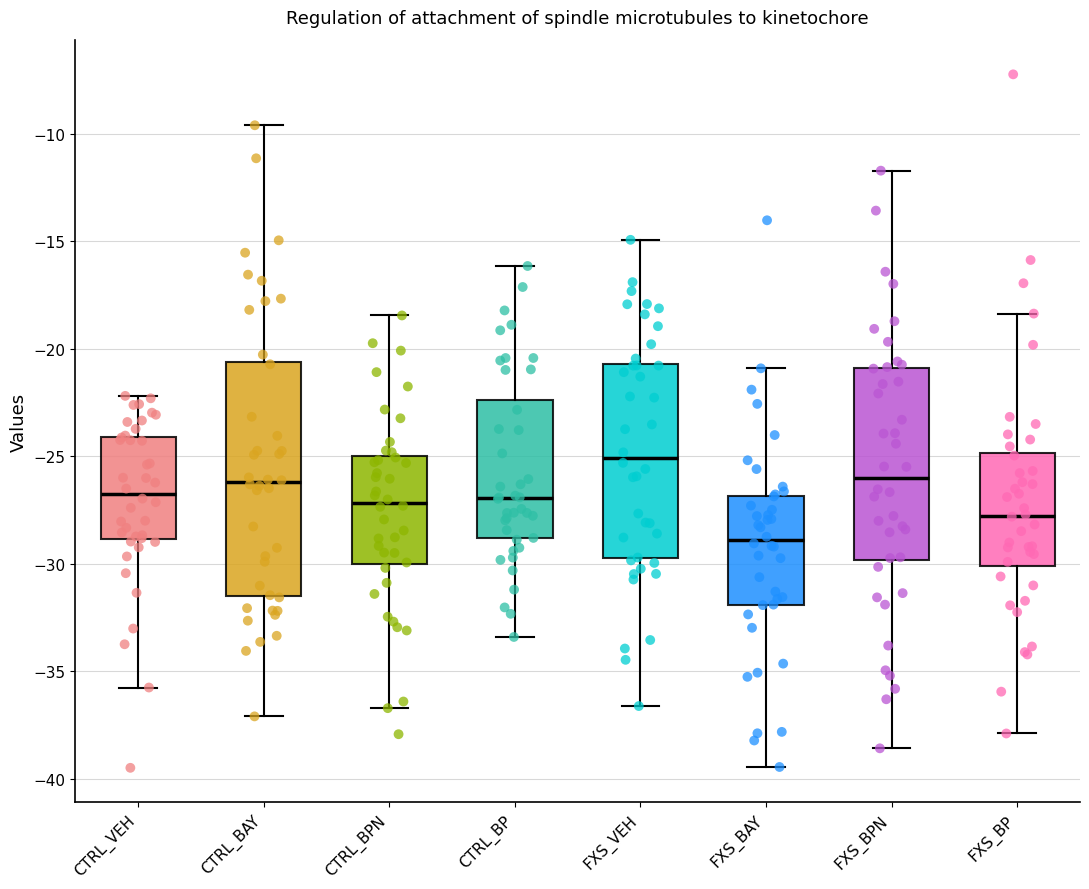

Reading left to right, read every box against the y-axis: the position of its median line, the range the box covers, and the ends of its whiskers. The values are not printed on the chart, so give them approximately, as read against the axis.

CTRL_VEH: median -26.5, box -29.0 to -24.0, whiskers -35.5 to -22.0
CTRL_BAY: median -26.0, box -31.5 to -20.5, whiskers -37.0 to -9.5
CTRL_BPN: median -27.0, box -30.0 to -25.0, whiskers -36.5 to -18.5
CTRL_BP: median -27.0, box -29.0 to -22.5, whiskers -33.5 to -16.0
FXS_VEH: median -25.0, box -29.5 to -20.5, whiskers -36.5 to -15.0
FXS_BAY: median -29.0, box -32.0 to -27.0, whiskers -39.5 to -21.0
FXS_BPN: median -26.0, box -30.0 to -21.0, whiskers -38.5 to -11.5
FXS_BP: median -28.0, box -30.0 to -25.0, whiskers -38.0 to -18.5